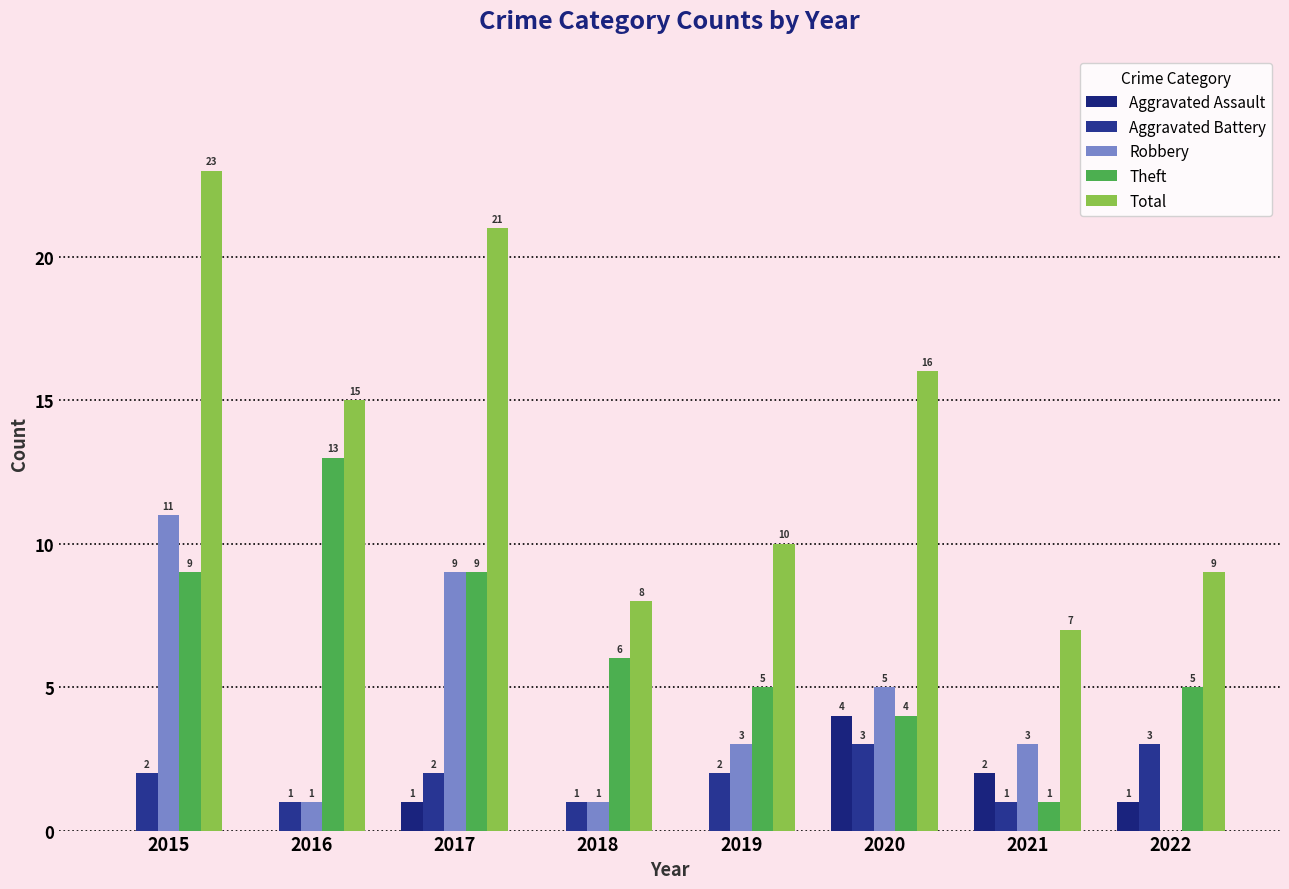

Where does the Aggravated Battery series first go above 2?

2020